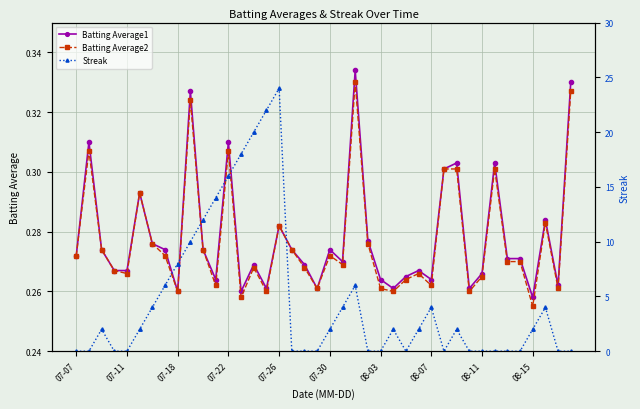

At which label is Batting Average2 closest to 0?

08-15